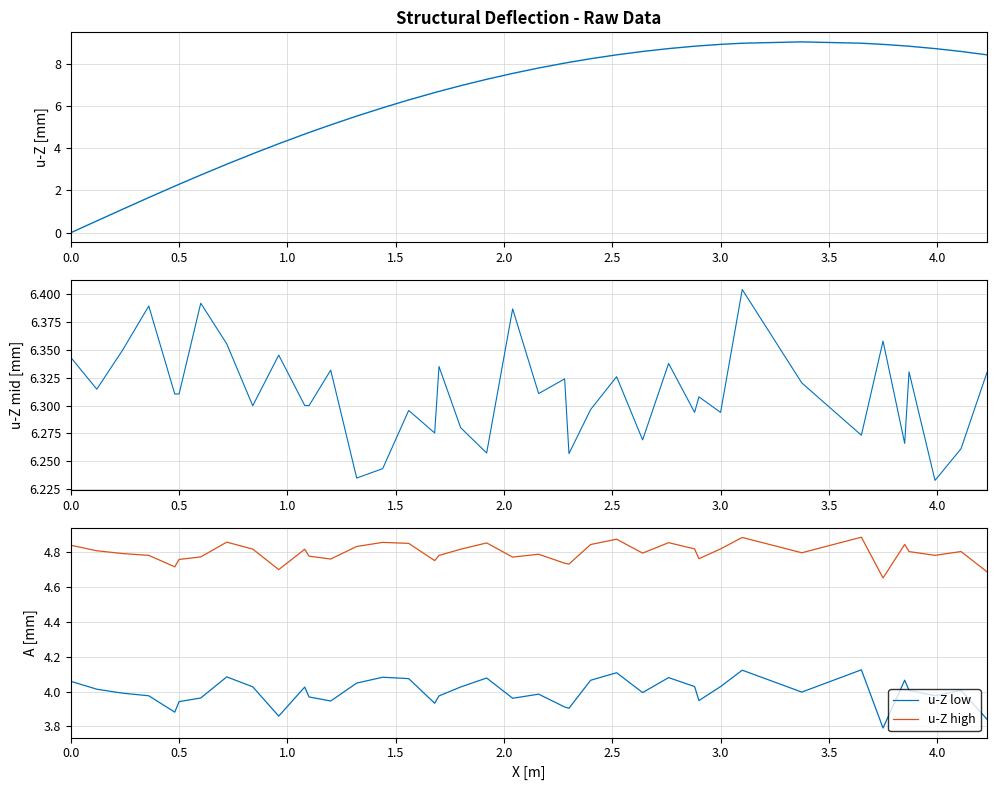

The u-Z high series shows 6.9 at 0.0. True or false?

False